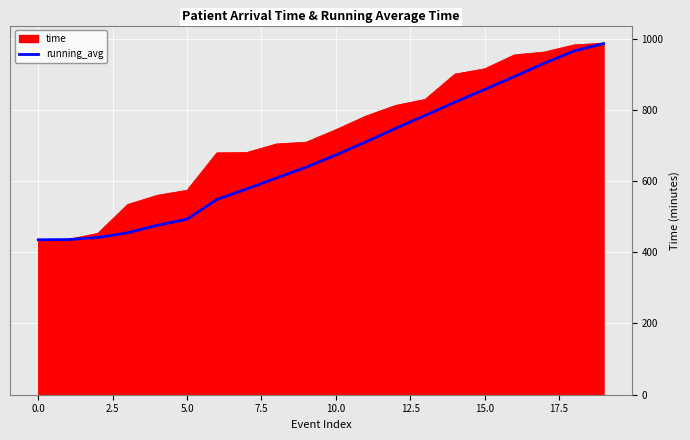

What is the maximum value shown in the chart?

987.0